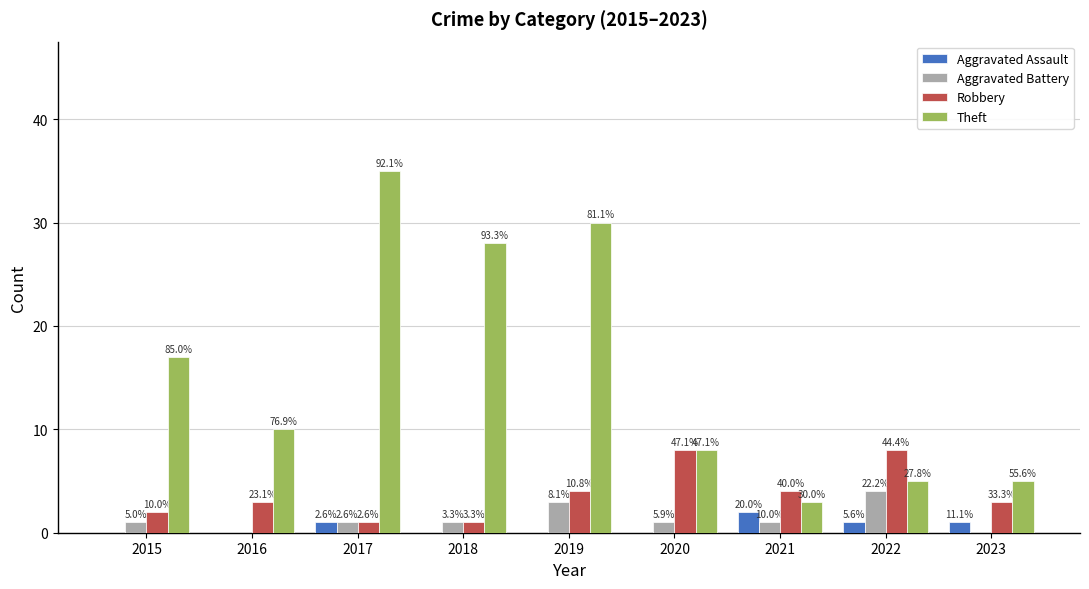

At which label does Theft first exceed 10?

2015